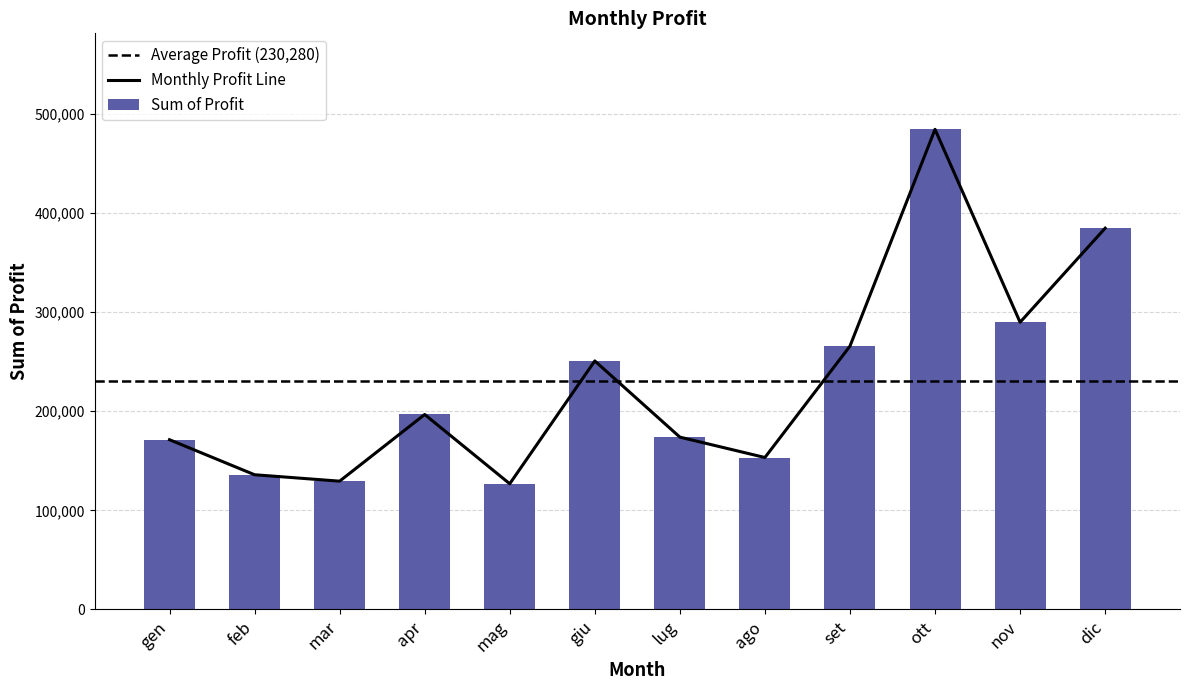

What is the label of the 6th bar from the left?

giu